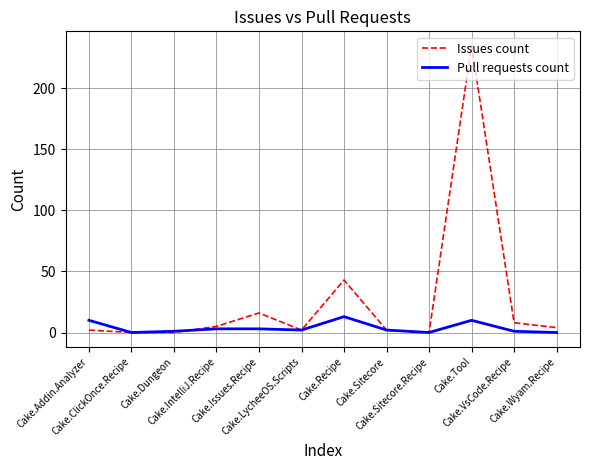

What is the maximum value shown in the chart?

235